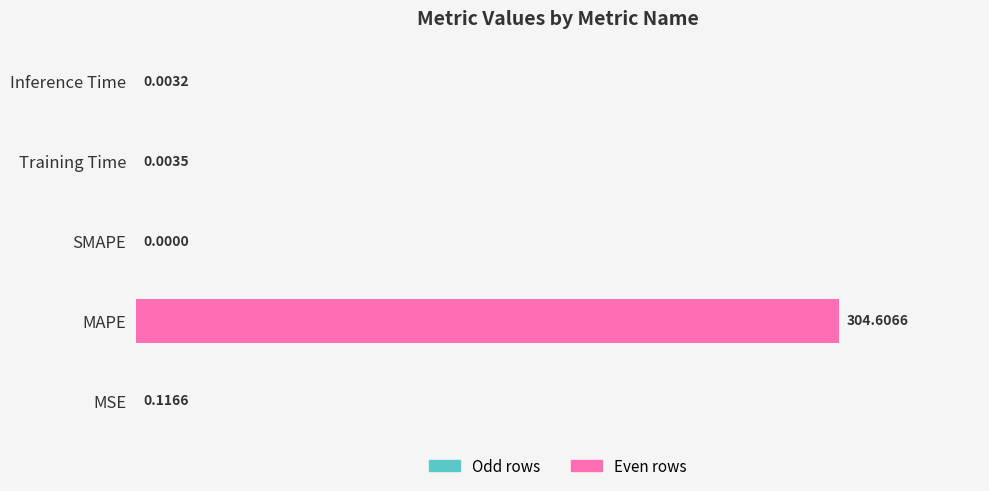

At which category does the chart reach its peak across all series?

MAPE